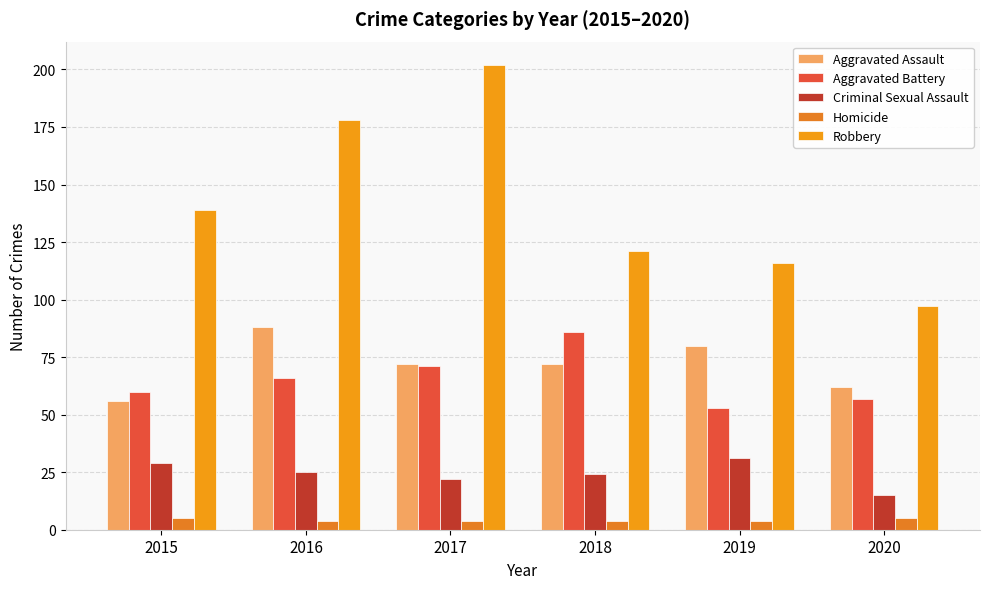

Reading left to right, transcribe all the data shown in this chart.

Aggravated Assault: 56	88	72	72	80	62
Aggravated Battery: 60	66	71	86	53	57
Criminal Sexual Assault: 29	25	22	24	31	15
Homicide: 5	4	4	4	4	5
Robbery: 139	178	202	121	116	97